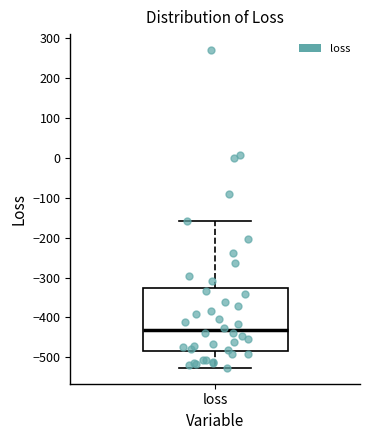

Where does the upper whisker of the box for loss end on the y-axis? The values are not printed on the chart, so give them approximately, as read against the axis.

-160